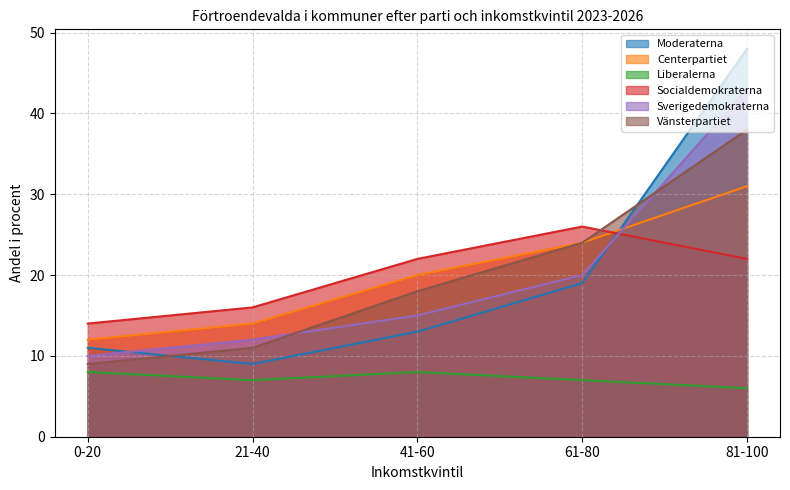

How many lines are shown in the chart?

6